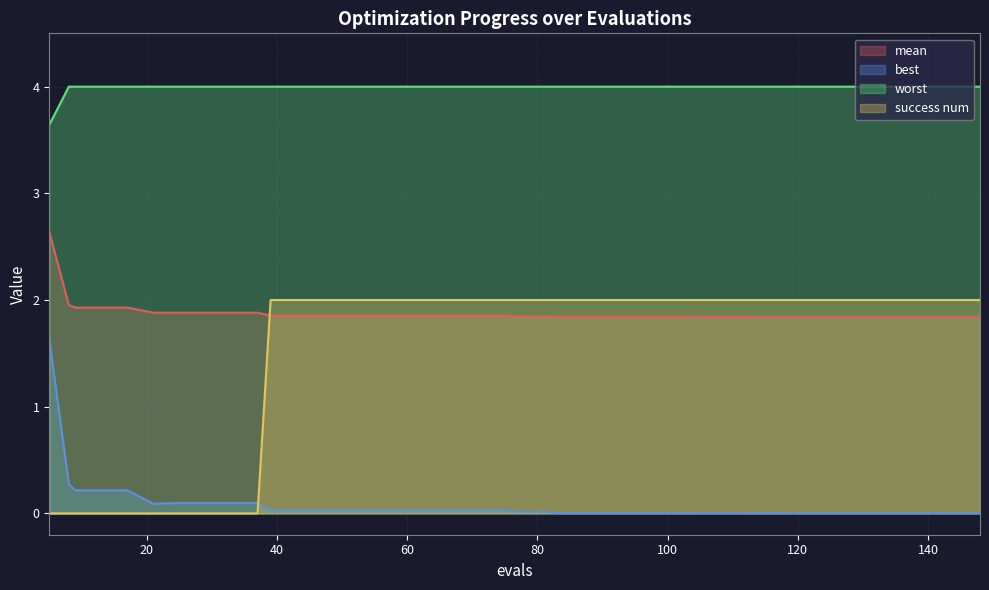

What are all the series names shown in the legend?

mean, best, worst, success num